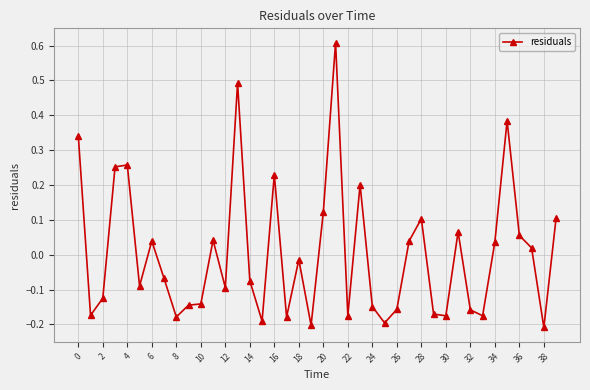

What is the maximum value shown in the chart?

0.6